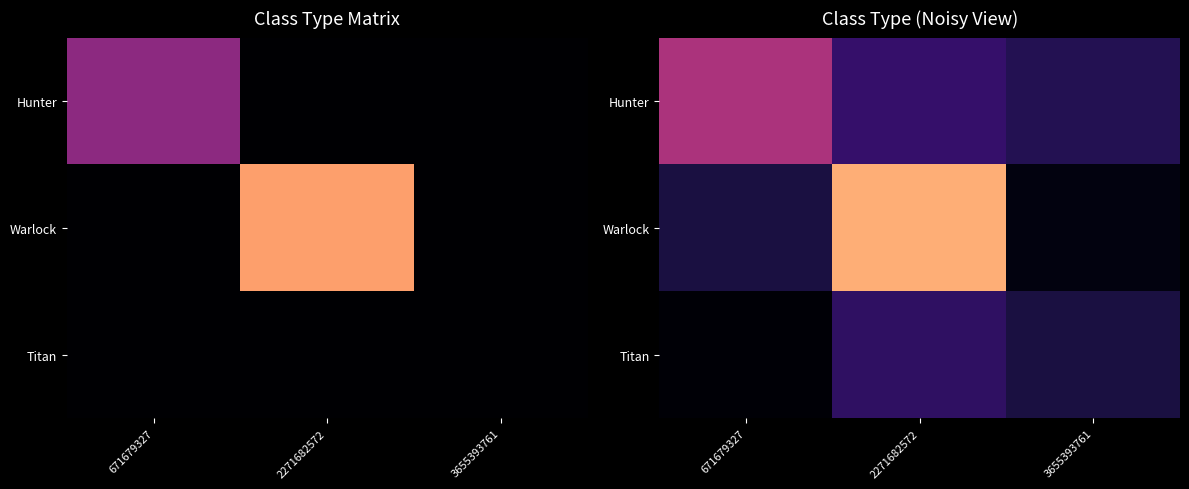

Which category has the highest value in the Titan series?

2271682572